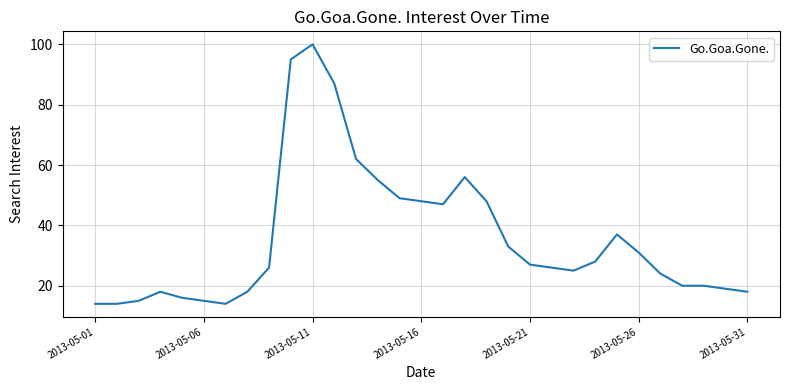

What is the smallest value displayed?

14